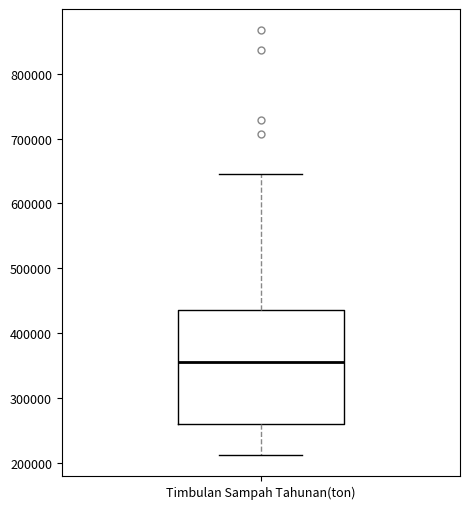

Read this box plot against the y-axis: the position of the median line, the range covered by the box, and the ends of both whiskers. The values are not printed on the chart, so give them approximately, as read against the axis.

median 360000, box 260000 to 440000, whiskers 210000 to 650000